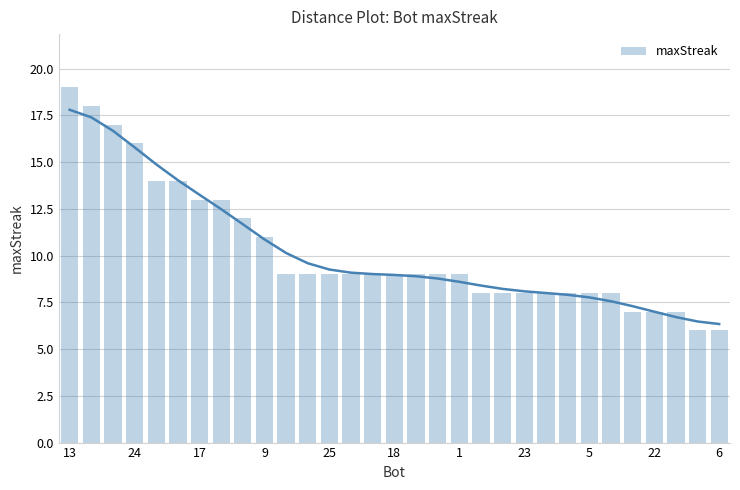

How many data points does each series have?

31